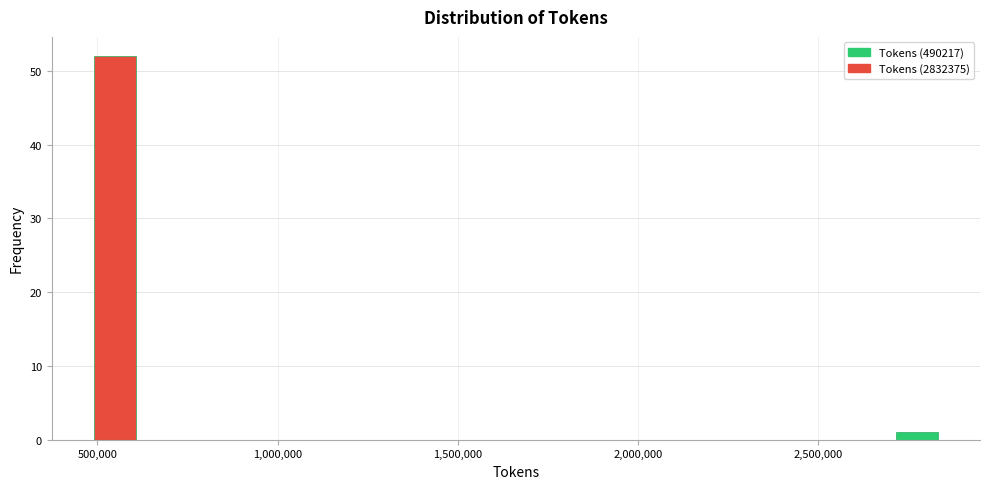

Around what value on the x-axis is the tallest bar? Give the approximate position of its centre, as read against the axis.

550000